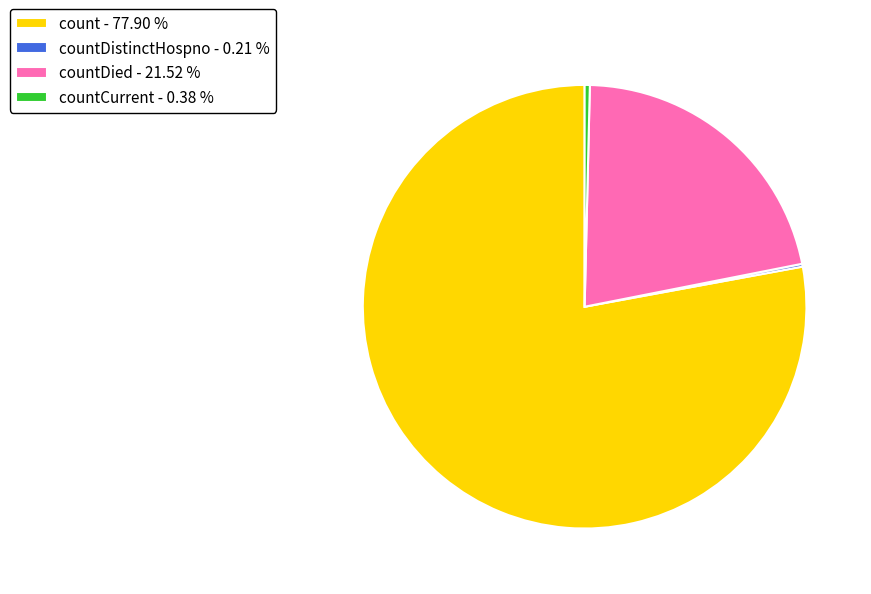

Is there any slice that represents more than half of the pie?

Yes